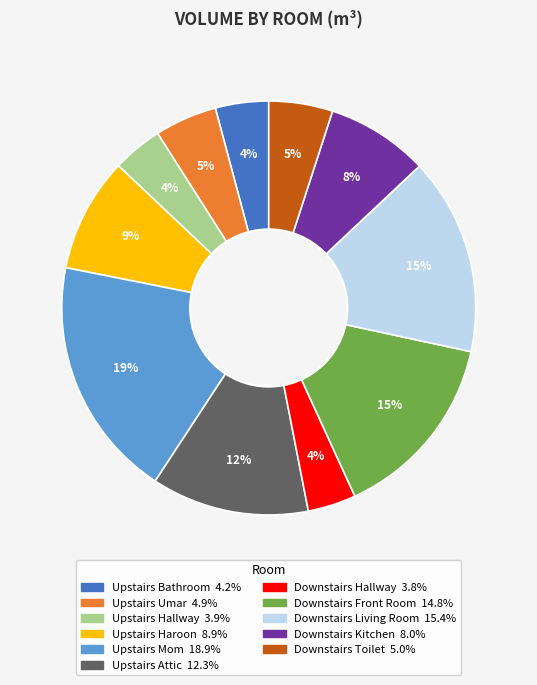

Is there a majority slice in this chart?

No